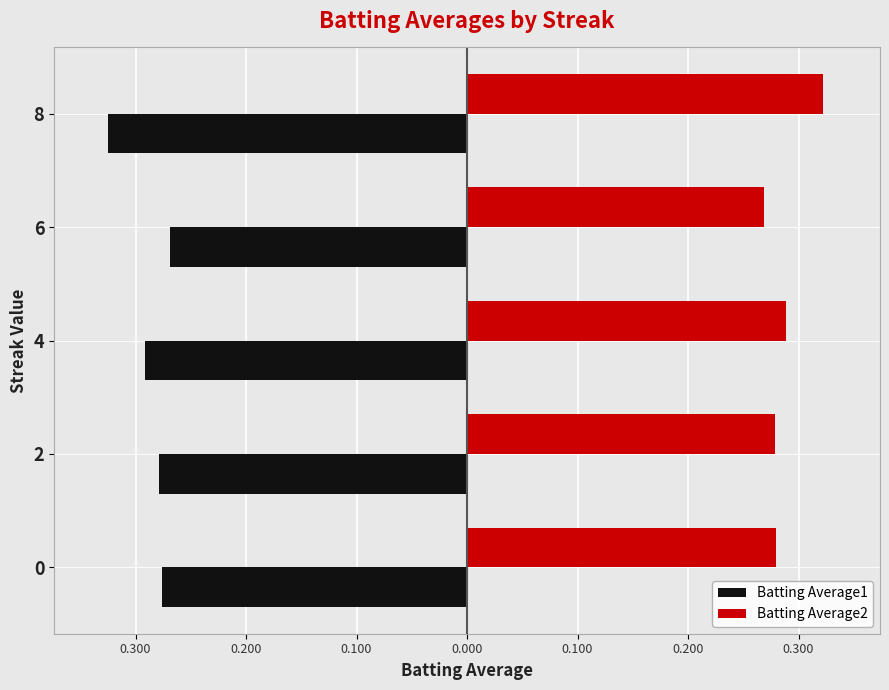

What are all the series names shown in the legend?

Batting Average1, Batting Average2